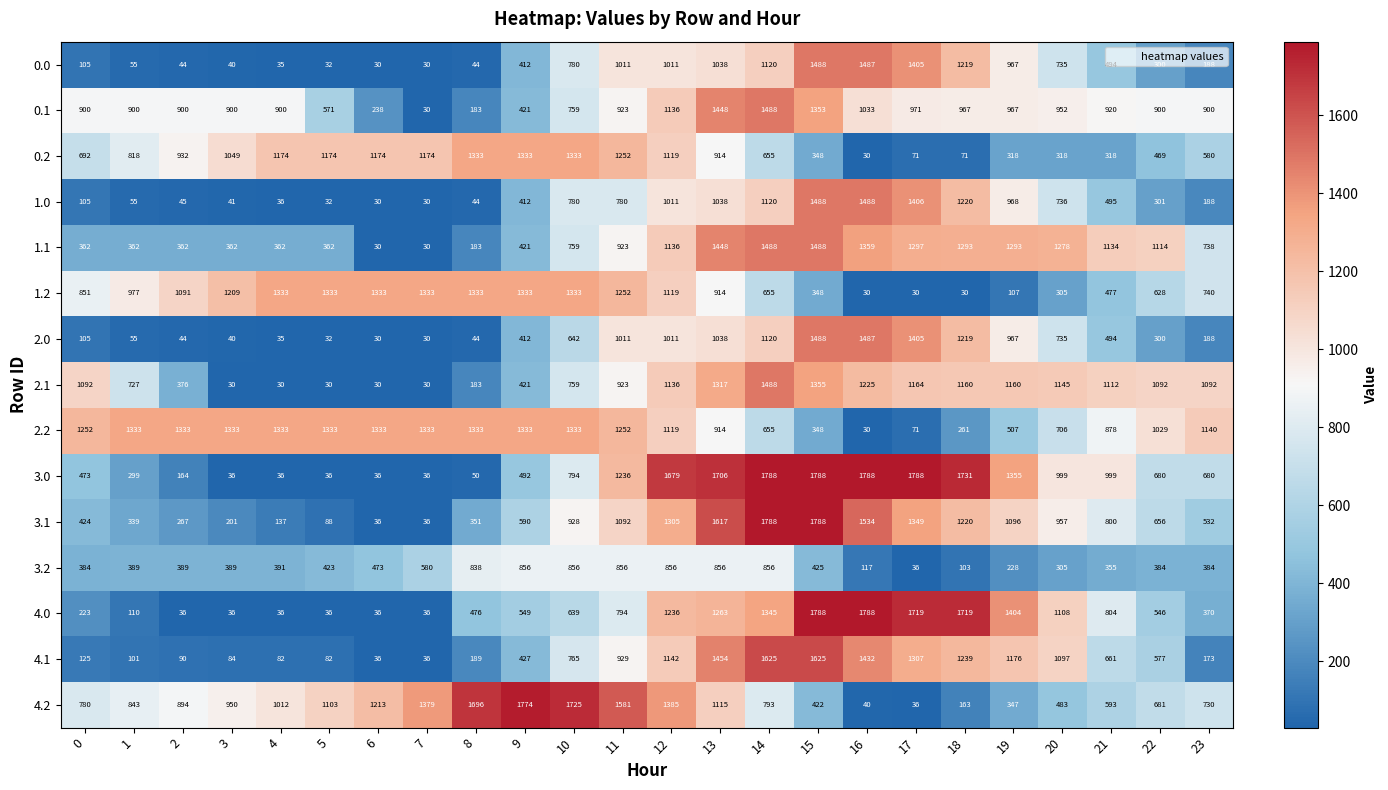

True or false: 3.1 has a value of 339 at 1.

True